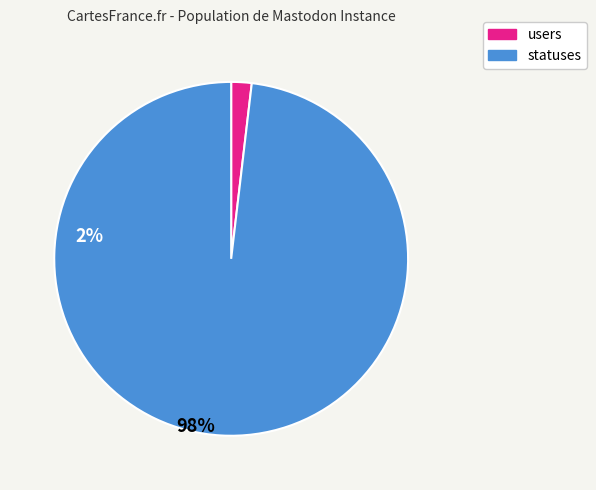

Rank the categories by value from highest to lowest.

statuses, users